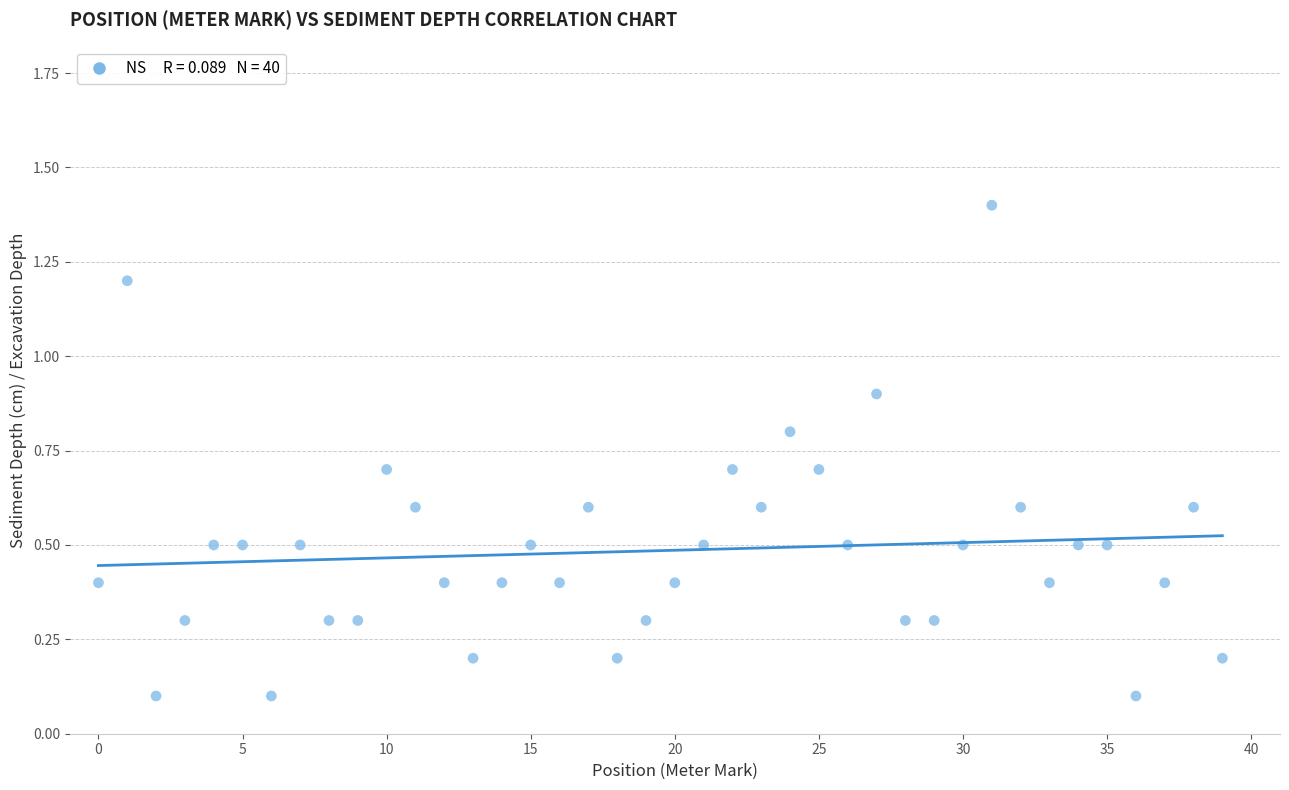

Count the number of points in this scatter plot.

40